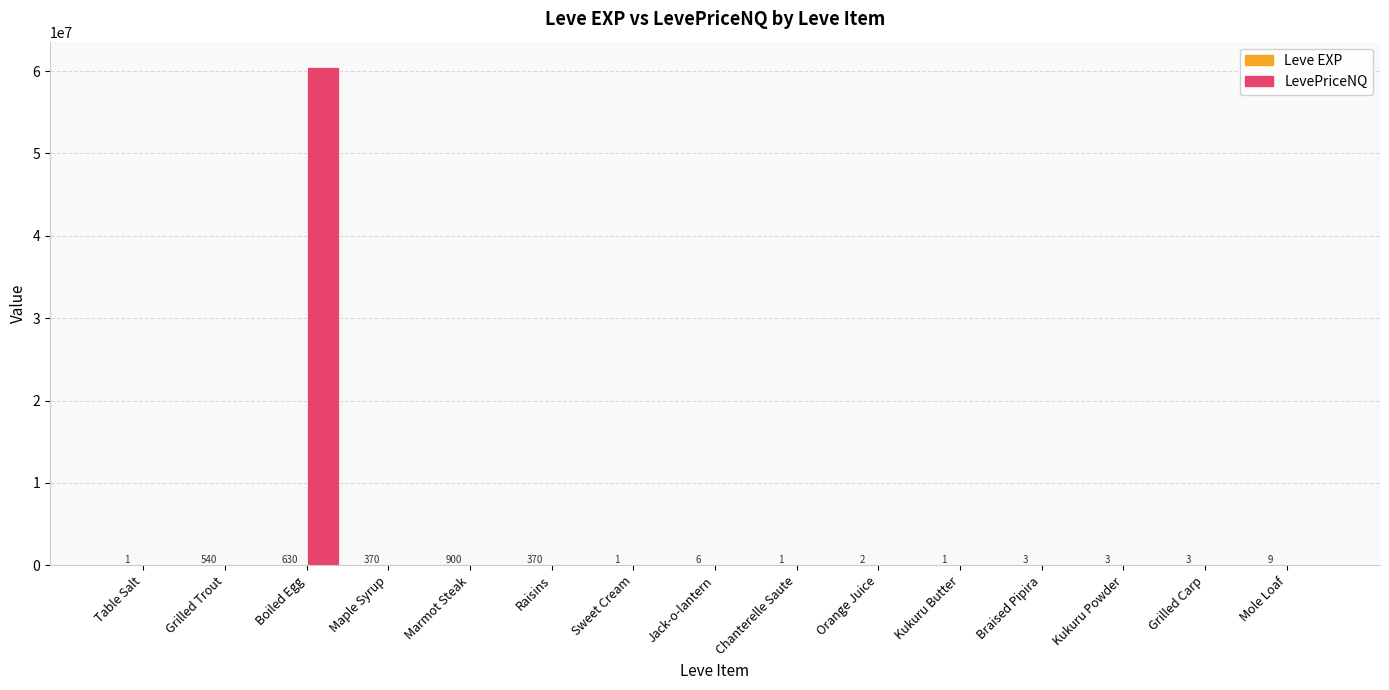

Read the LevePriceNQ value at Grilled Carp.

675.0